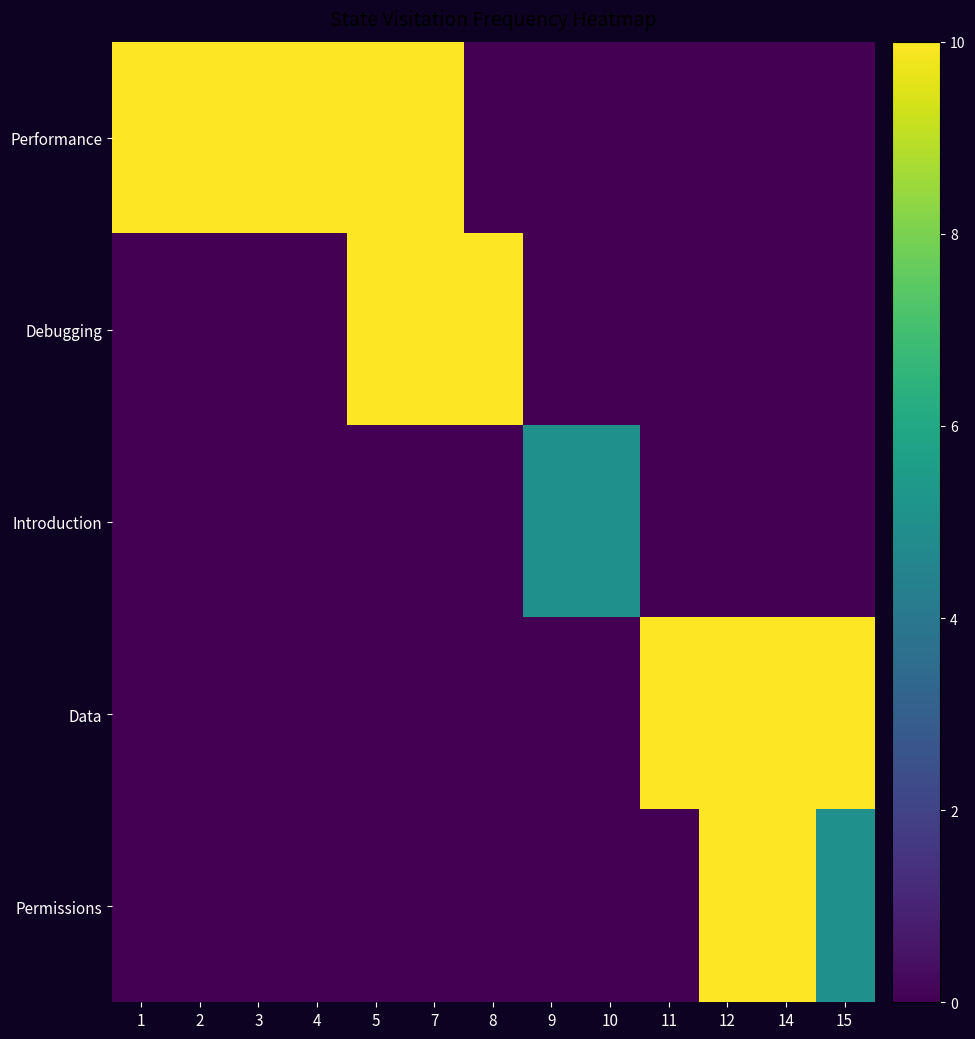

Which series has the widest spread of values?

Performance